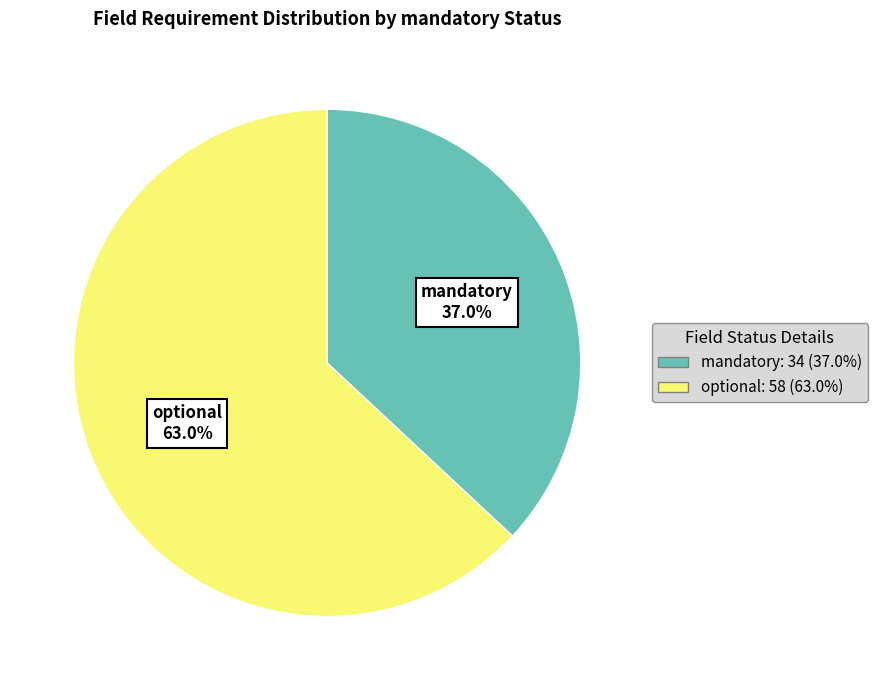

Rank the categories by value from highest to lowest.

optional, mandatory